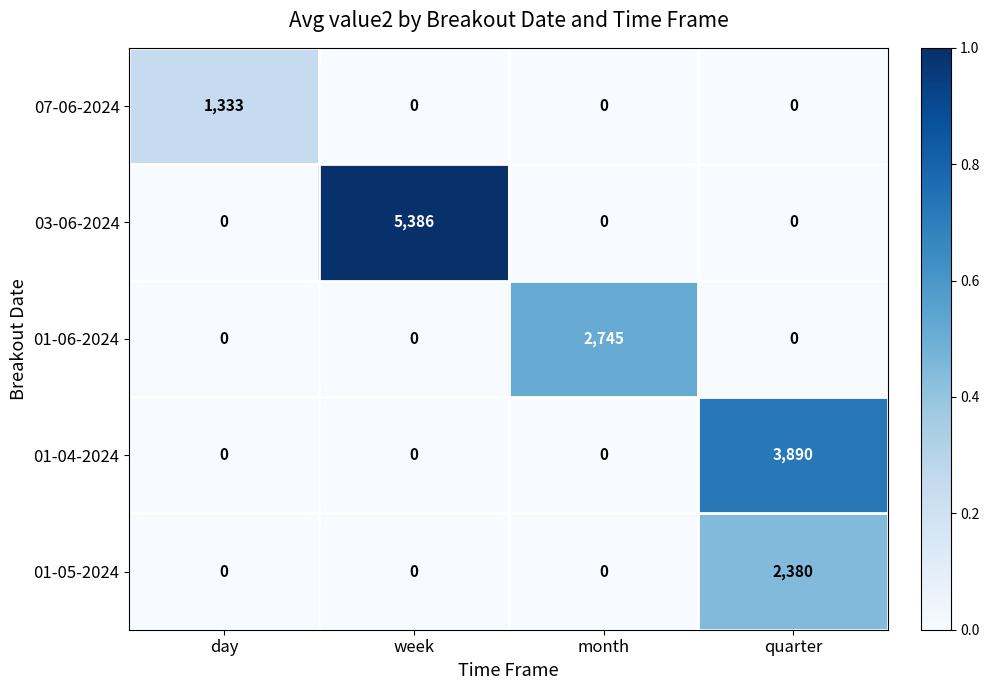

At which category does the chart reach its peak across all series?

week